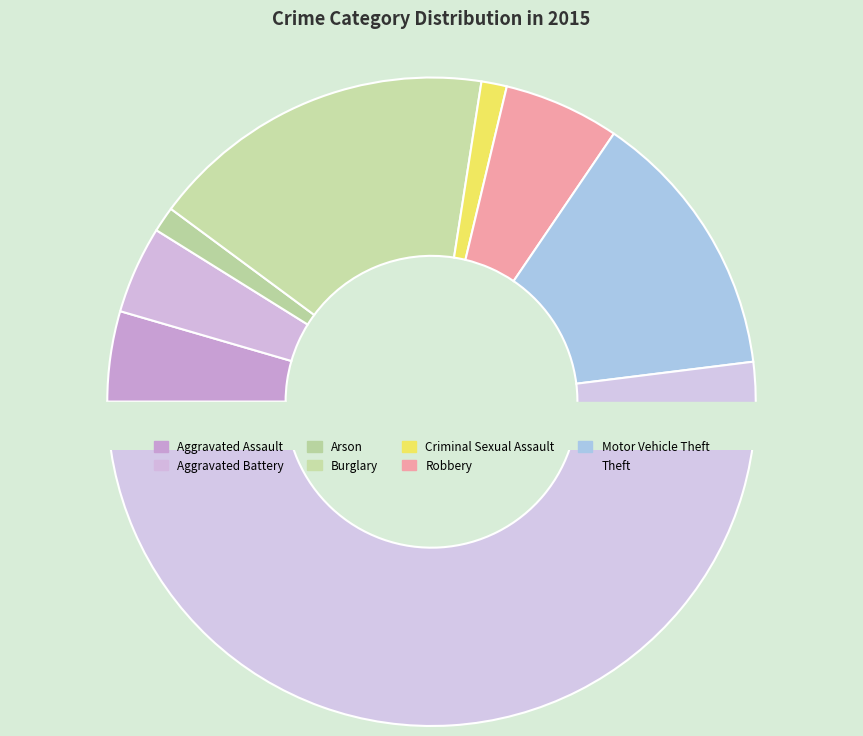

True or false: Arson accounts for 1% of the total.

True